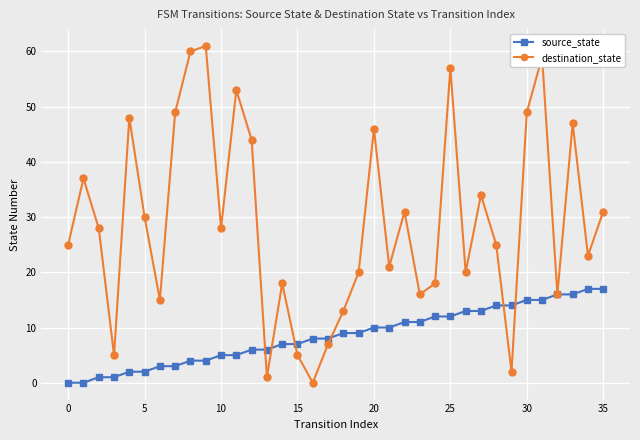

List the series in order of their overall mean, lowest first.

source_state, destination_state